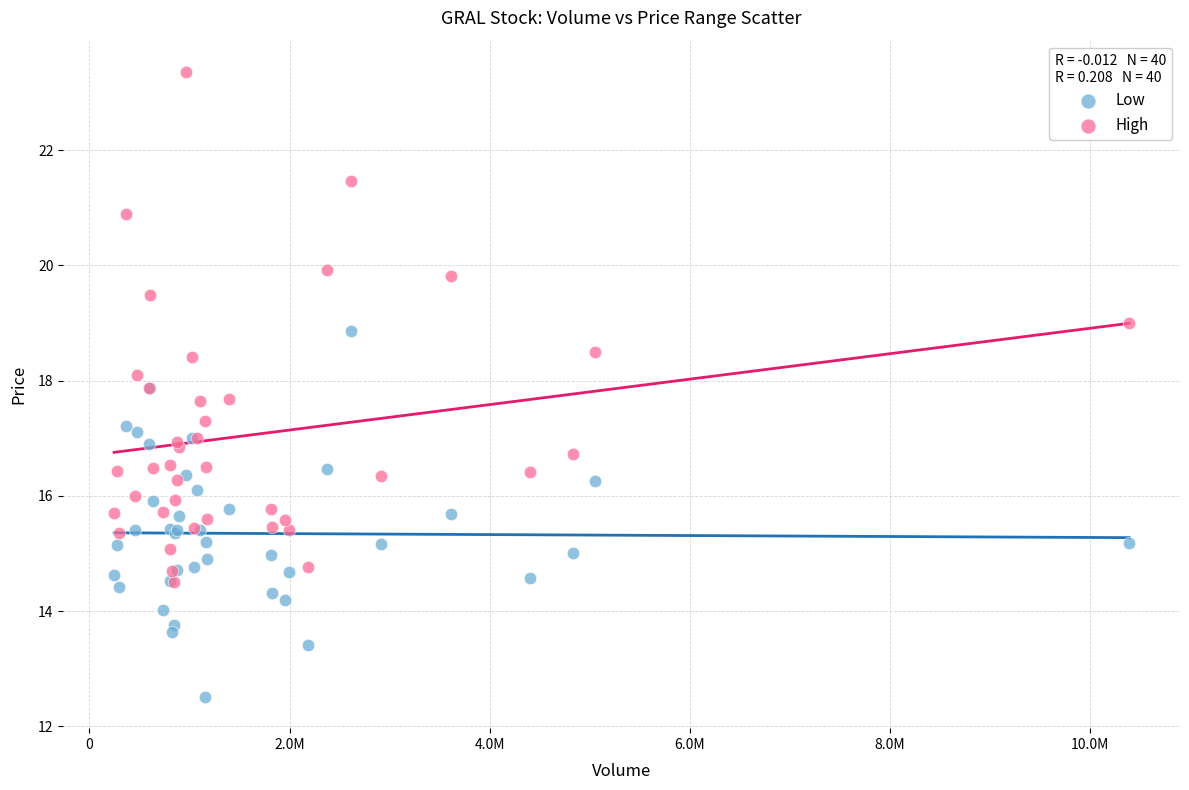

What are all the series names shown in the legend?

Low, High